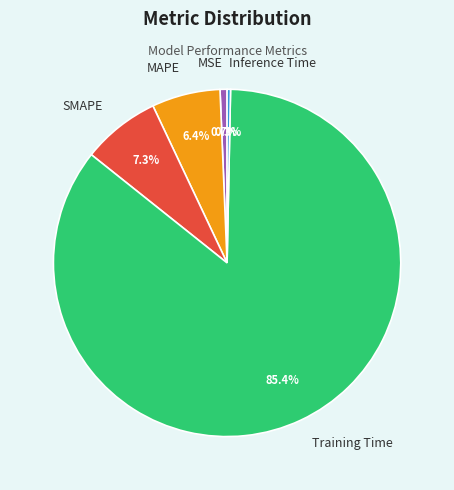

Does Training Time represent more than half of the total?

Yes